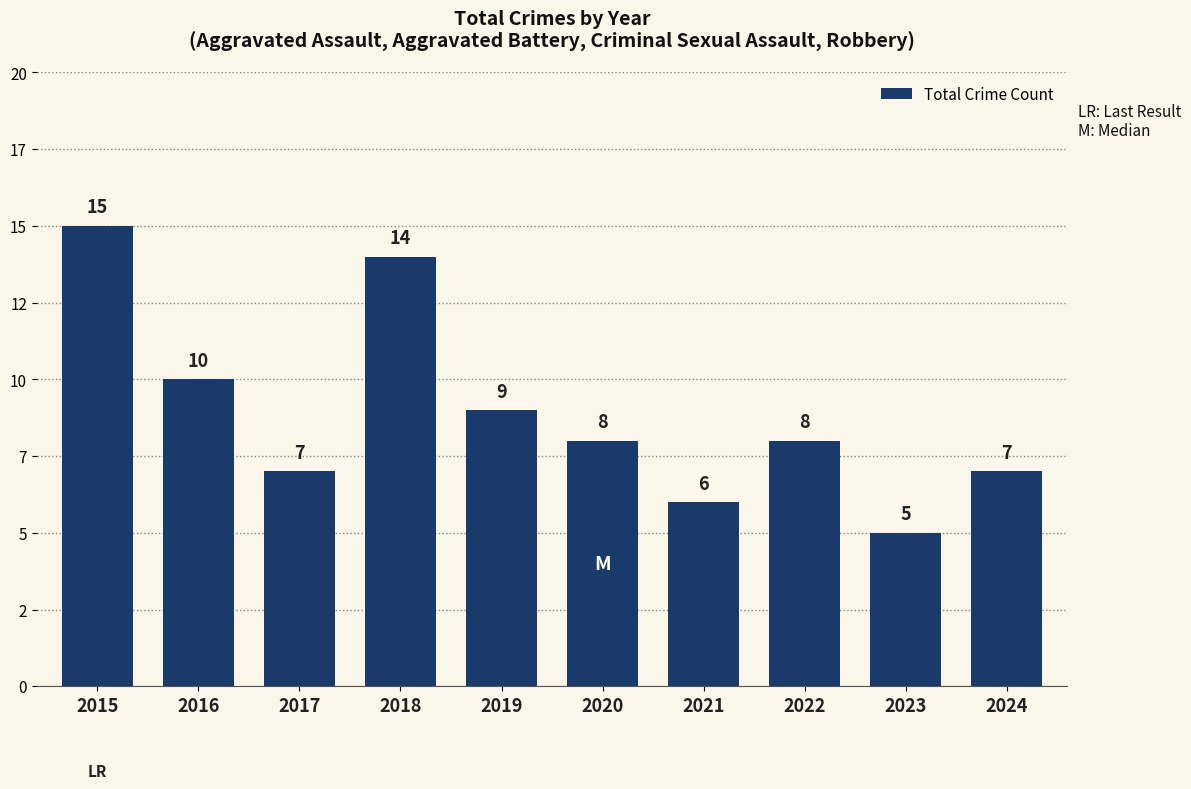

Approximately how many times larger is the value at 2018 compared to 2015?

0.9